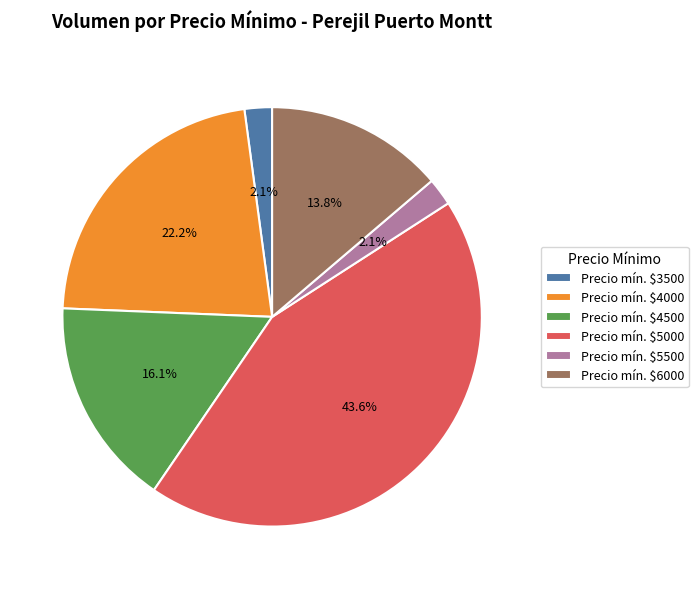

What is the largest slice in the pie chart?

Precio mín. $5000